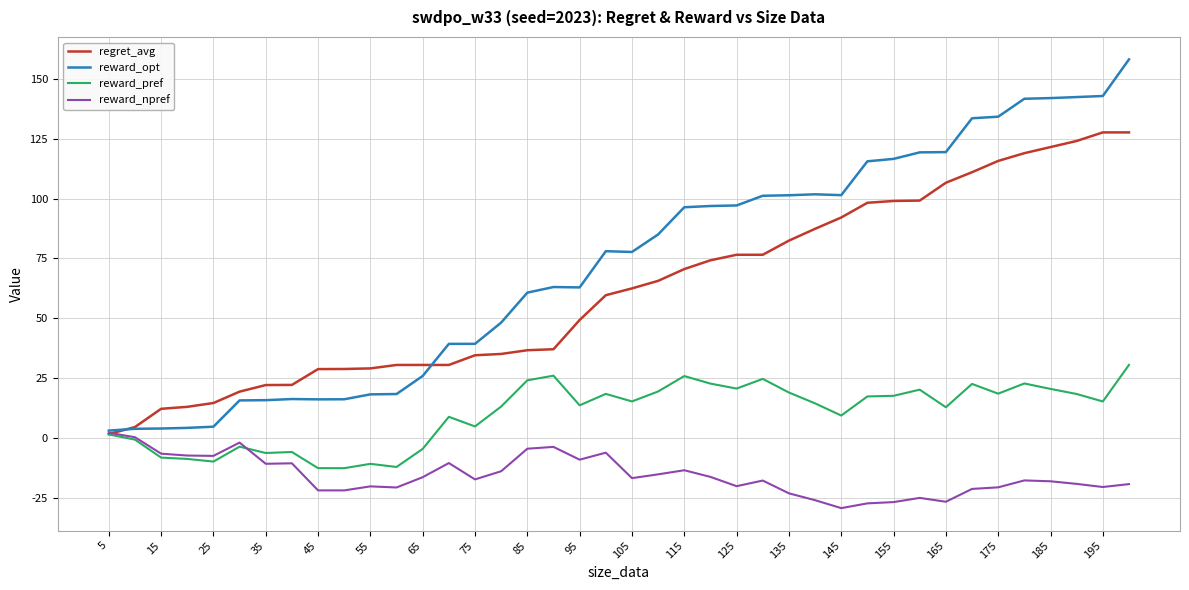

Which series has the widest spread of values?

reward_opt